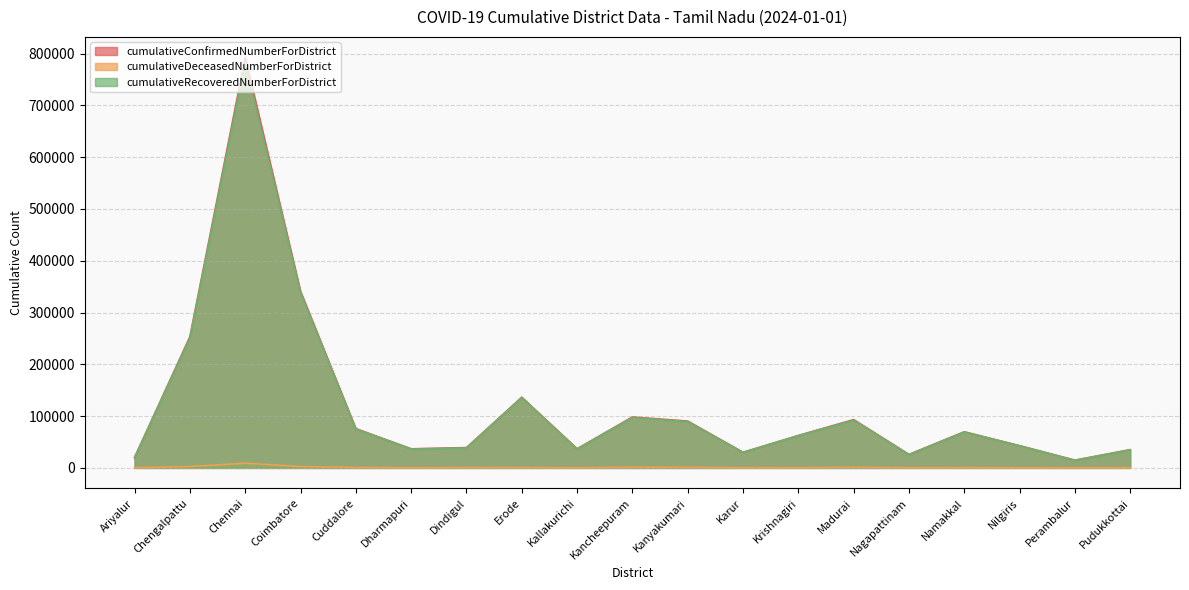

Reading left to right, transcribe all the data shown in this chart.

cumulativeConfirmedNumberForDistrict: Ariyalur=20271	Chengalpattu=253371	Chennai=792611	Coimbatore=340949	Cuddalore=75986	Dharmapuri=36861	Dindigul=39215	Erode=136564	Kallakurichi=36951	Kancheepuram=98386	Kanyakumari=90464	Karur=30282	Krishnagiri=62662	Madurai=93307	Nagapattinam=26066	Namakkal=69817	Nilgiris=42937	Perambalur=14968	Pudukkottai=35314
cumulativeDeceasedNumberForDistrict: Ariyalur=267	Chengalpattu=2661	Chennai=9070	Coimbatore=2618	Cuddalore=896	Dharmapuri=283	Dindigul=665	Erode=734	Kallakurichi=215	Kancheepuram=1303	Kanyakumari=1086	Karur=372	Krishnagiri=372	Madurai=1236	Nagapattinam=375	Namakkal=534	Nilgiris=226	Perambalur=249	Pudukkottai=426
cumulativeRecoveredNumberForDistrict: Ariyalur=19993	Chengalpattu=250605	Chennai=783156	Coimbatore=338238	Cuddalore=75032	Dharmapuri=36568	Dindigul=38523	Erode=135753	Kallakurichi=36732	Kancheepuram=97070	Kanyakumari=89304	Karur=29894	Krishnagiri=62193	Madurai=92024	Nagapattinam=25685	Namakkal=69254	Nilgiris=42694	Perambalur=14684	Pudukkottai=34866